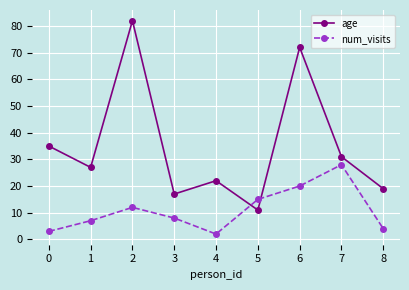

What is the difference between the highest and lowest values at 0?

32